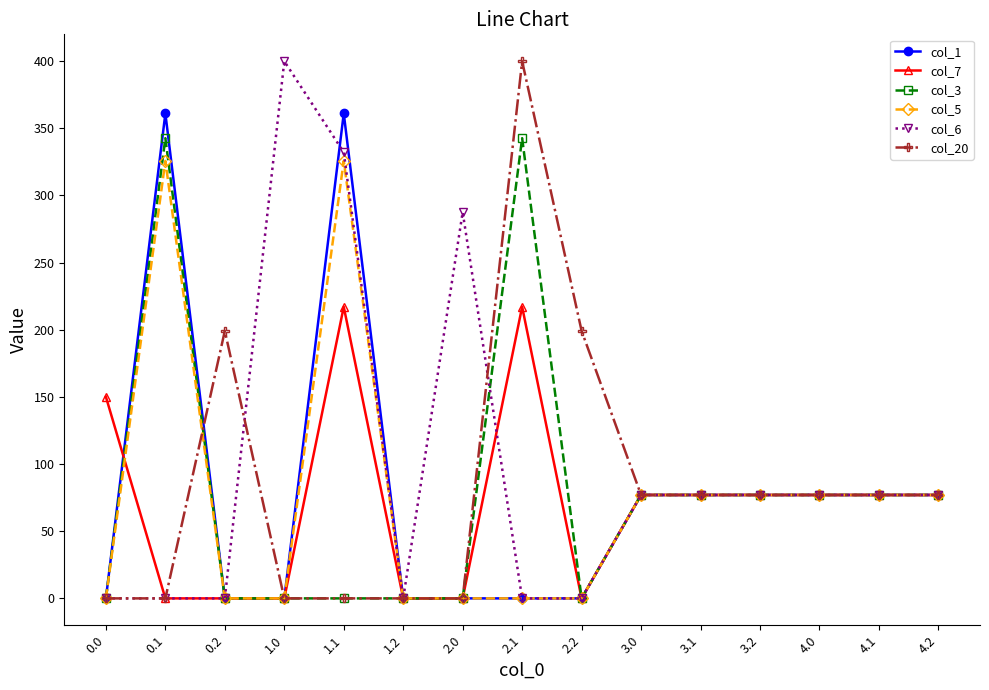

At how many categories does at least one series exceed 340?

4